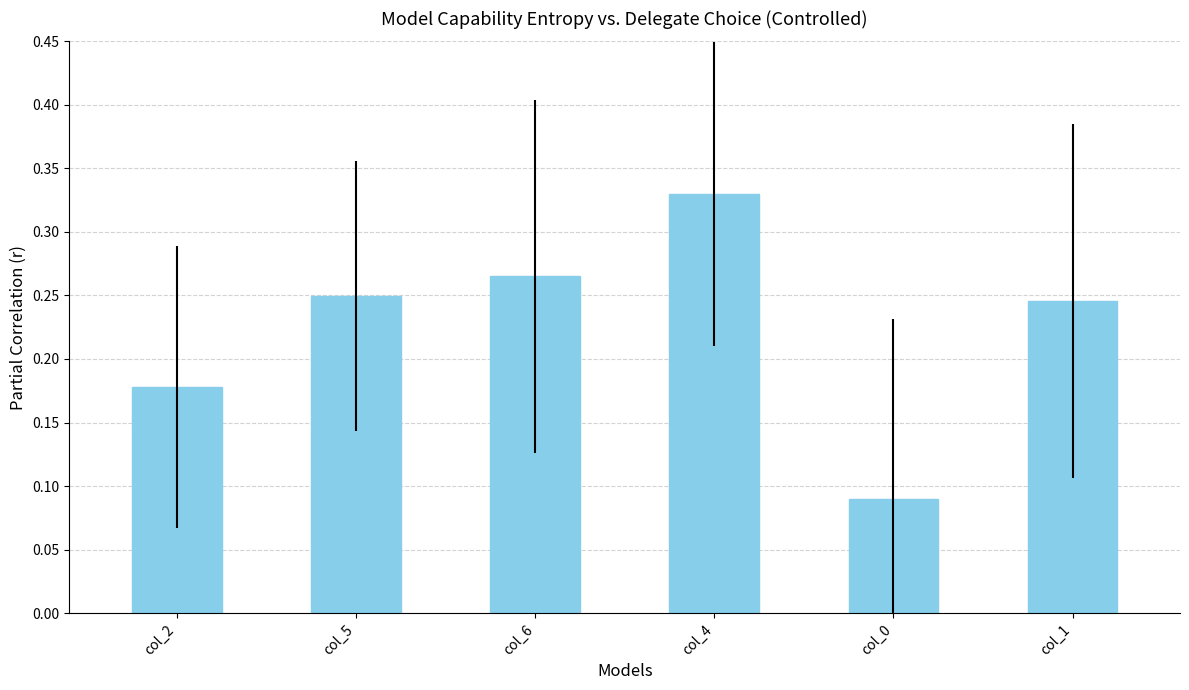

What is the label of the 5th bar from the right?

col_5